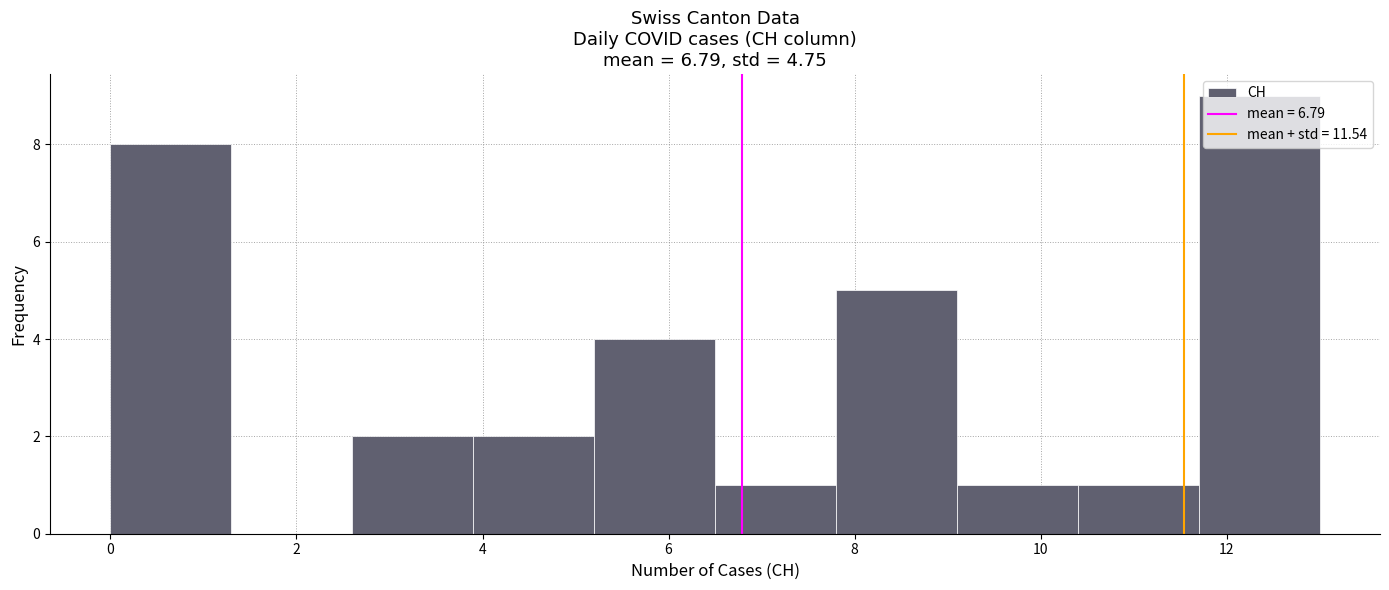

Reading left to right, transcribe this chart: for each bar, give the range it covers on the x-axis and its height. Neither the bar edges nor the heights are printed on the chart, so give them approximately, as read against the axes.

0.0 to 1.3: 8
1.3 to 2.6: 0
2.6 to 3.9: 2
3.9 to 5.2: 2
5.2 to 6.5: 4
6.5 to 7.8: 1
7.8 to 9.1: 5
9.1 to 10.4: 1
10.4 to 11.7: 1
11.7 to 13.0: 9